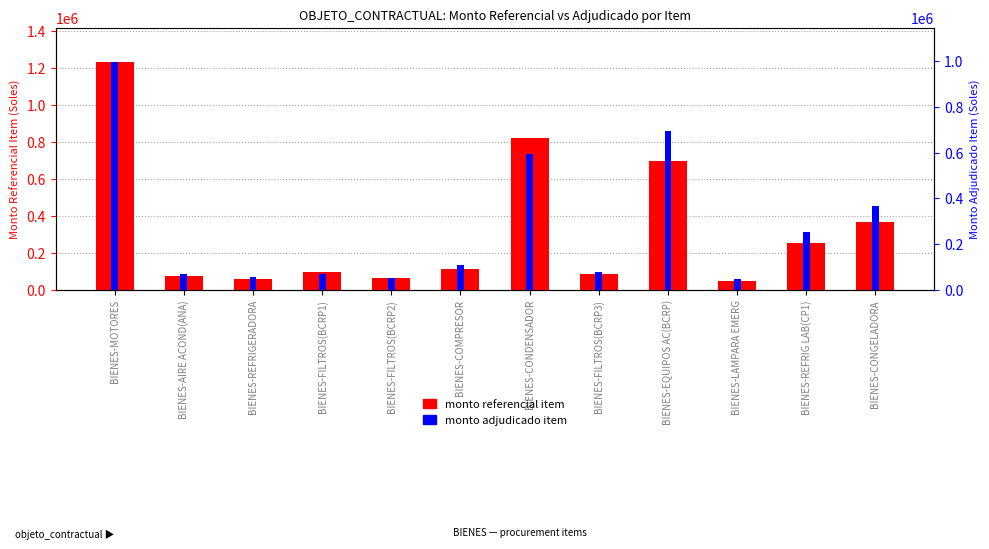

Which series has the largest range (max minus min)?

monto referencial item